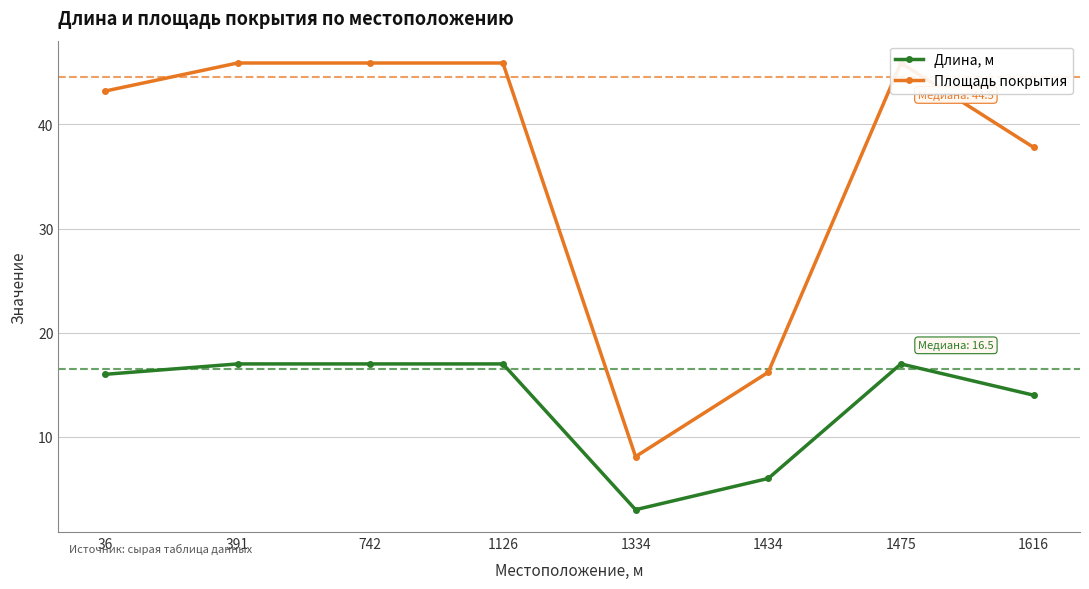

True or false: Длина, м and Площадь покрытия cross at least once.

False